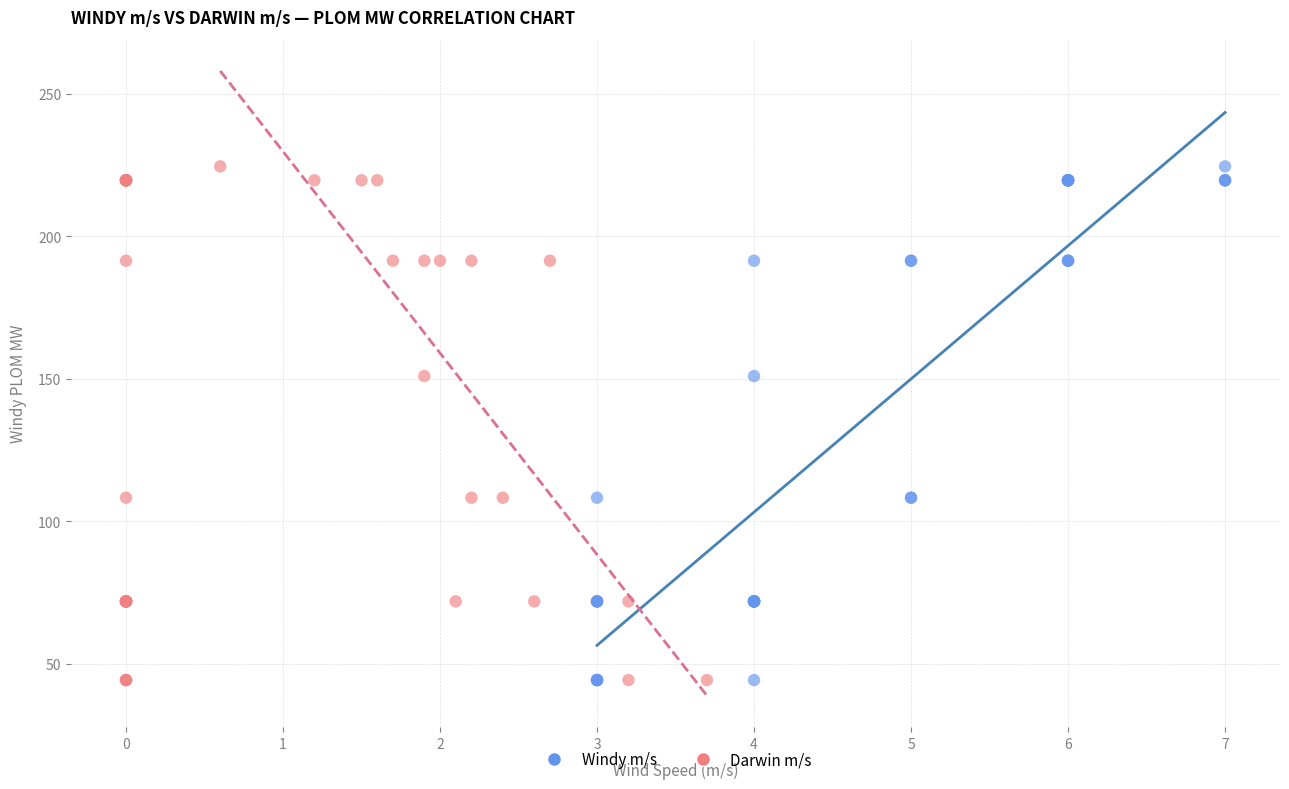

What are all the series names shown in the legend?

Windy m/s, Darwin m/s